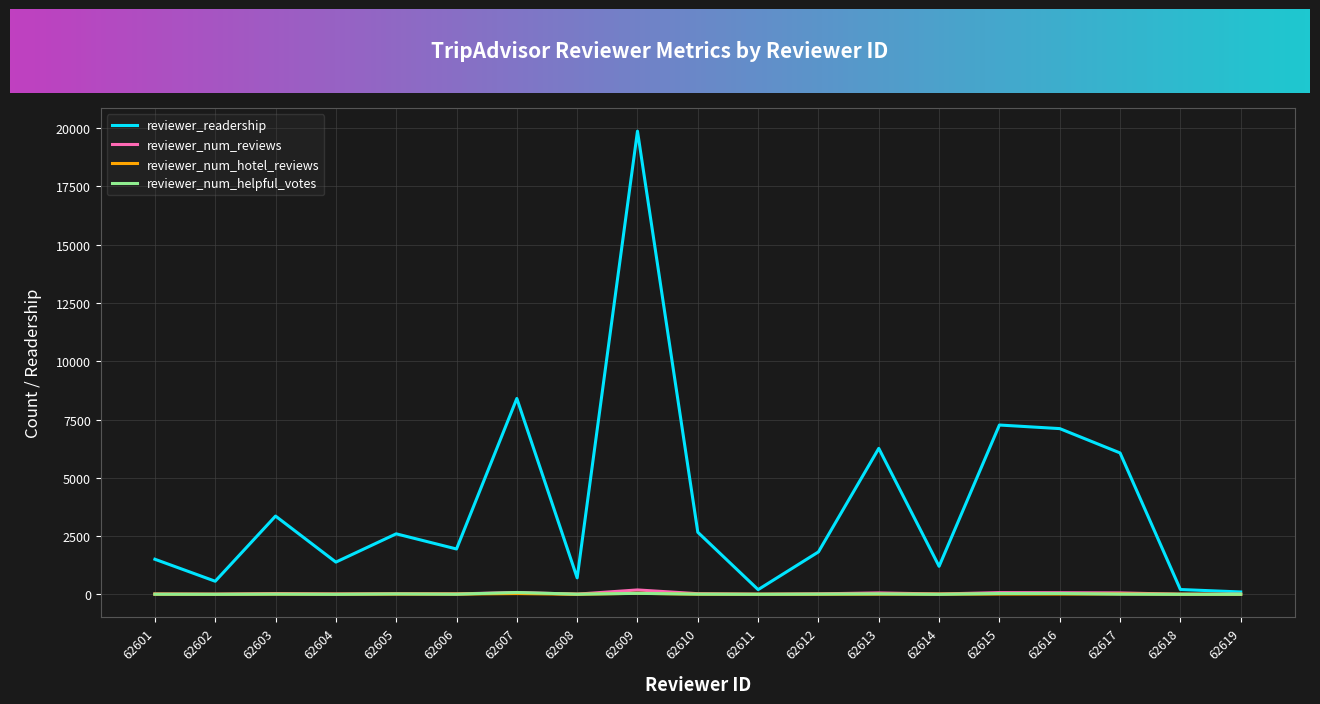

What is the difference between the reviewer_num_reviews values at 62605 and 62611?

23